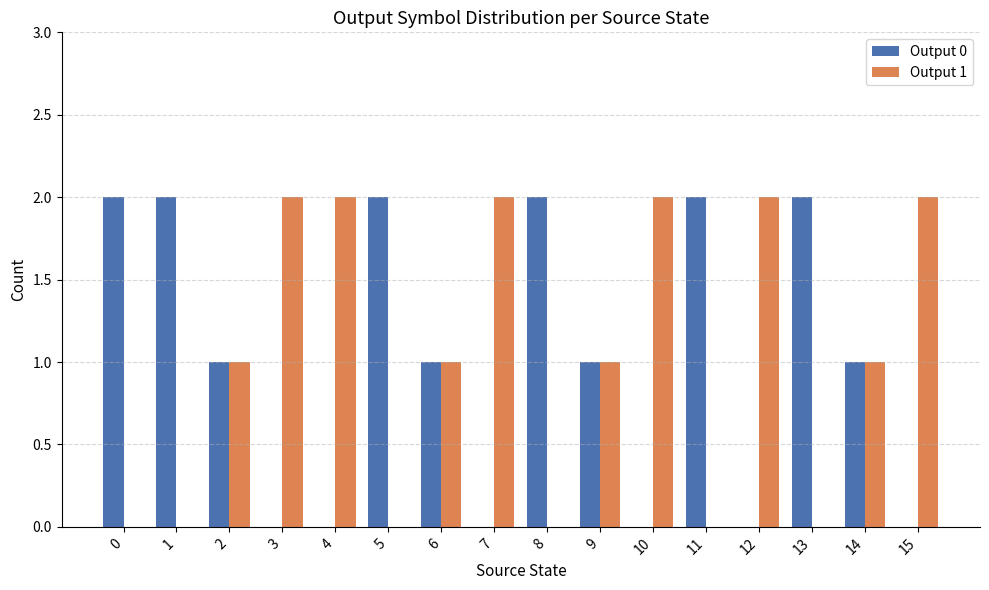

What are all the series names shown in the legend?

Output 0, Output 1